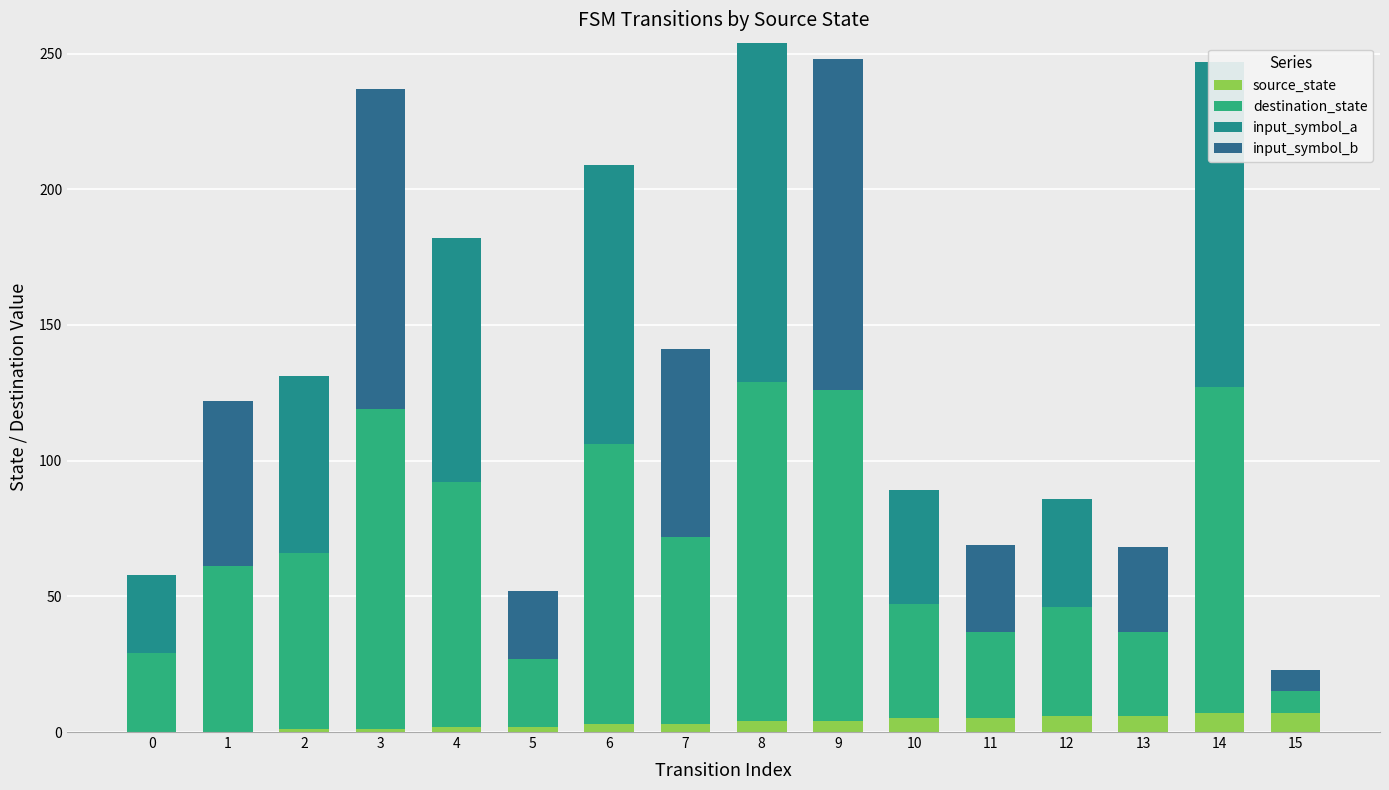

How many positive values does the input_symbol_b series have?

8